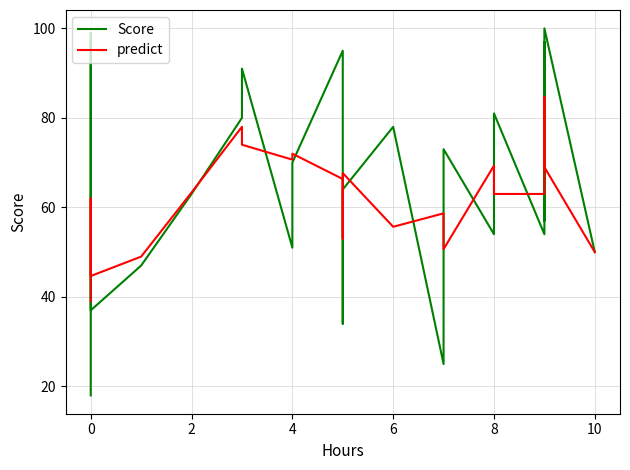

Reading right to left, list all the values displayed in this chart.

Score: 50.0	100.0	57.0	97.0	54.0	54.0	81.0	54.0	73.0	25.0	78.0	64.0	61.0	34.0	95.0	70.0	51.0	91.0	80.0	63.0	47.0	37.0	50.0	99.0	18.0
predict: 50.0	69.0	84.7	69.3	68.3	63.0	63.0	69.3	50.7	58.7	55.7	67.7	53.0	63.3	66.3	72.0	70.7	74.0	78.0	63.3	49.0	44.7	62.0	55.7	39.0